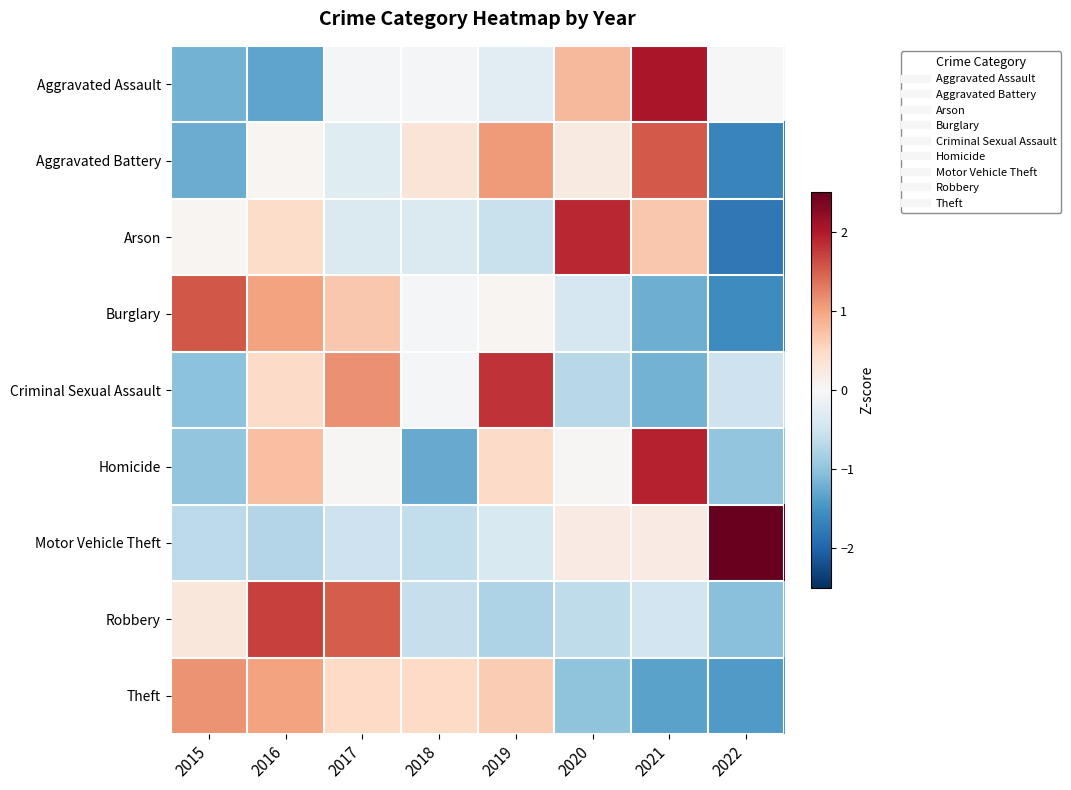

At which category is the sum across all series the highest?

2016